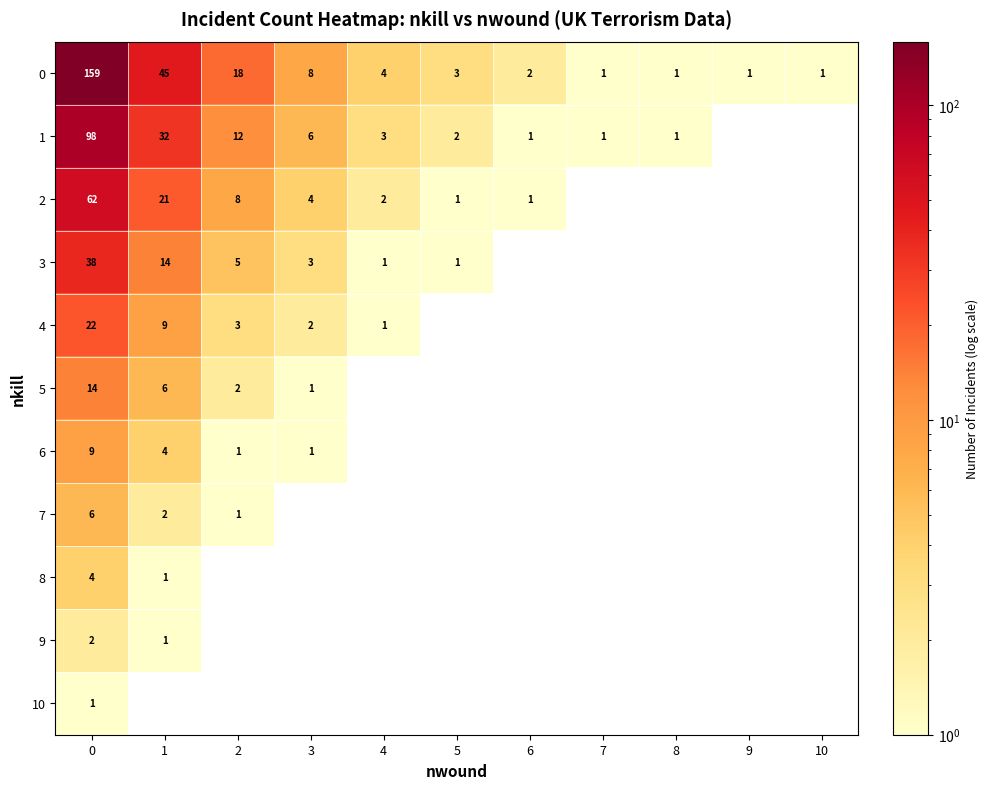

Is it true that 3 equals 4 at 3?

False